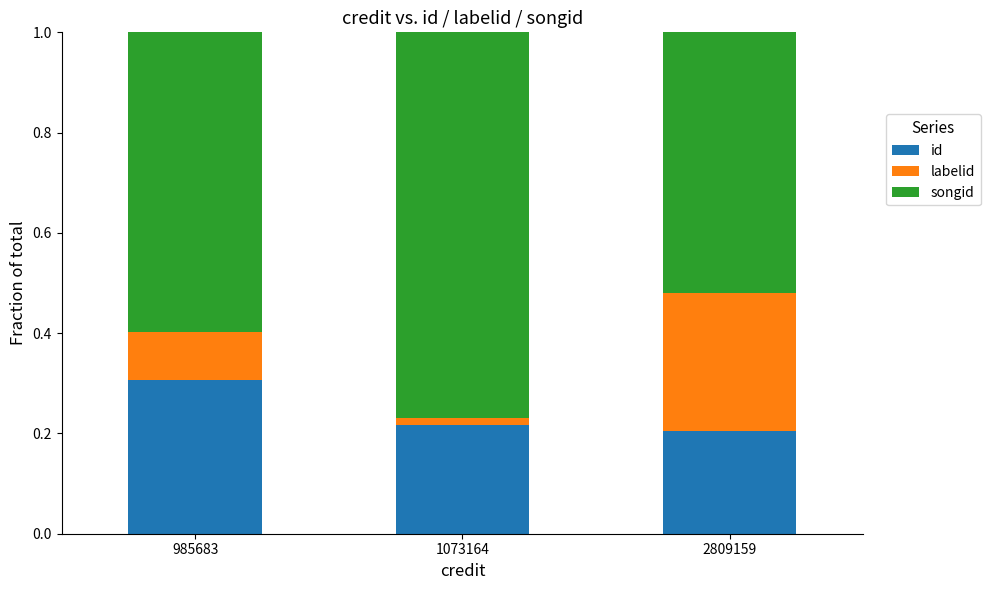

What is the total value across all series at 2809159?

1.0